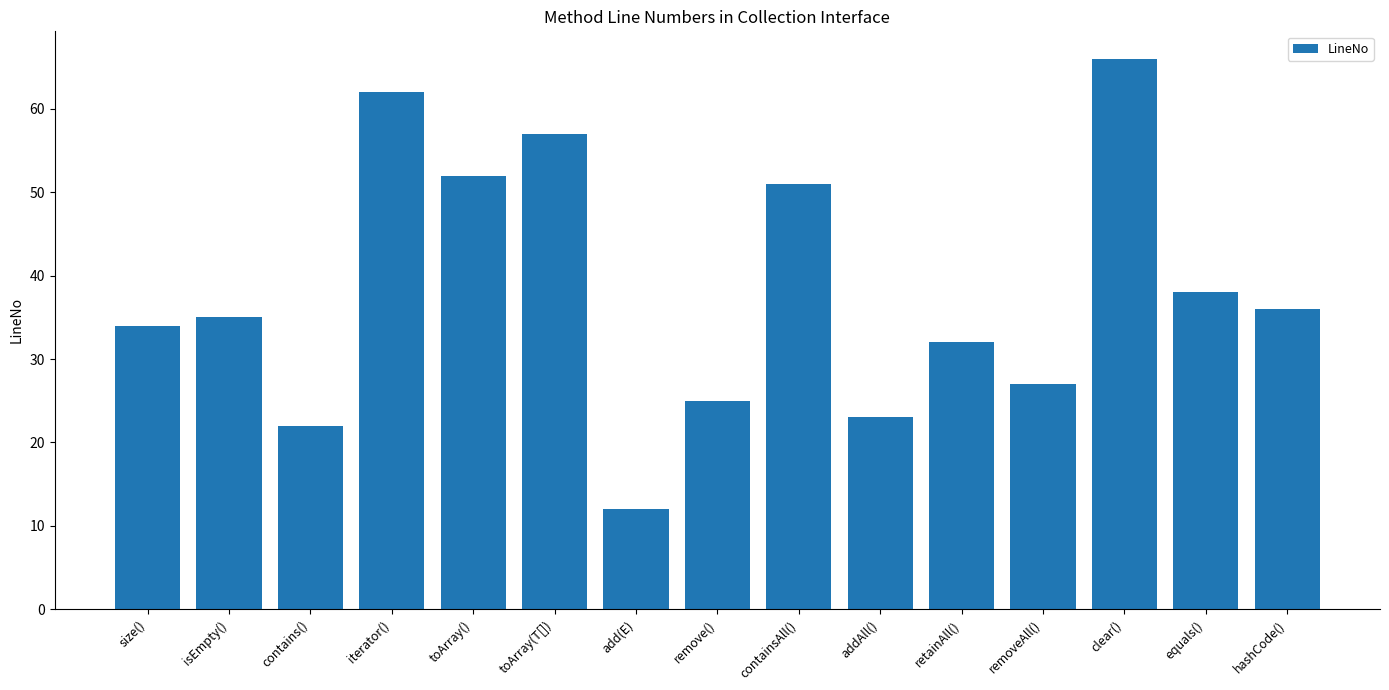

Between addAll() and remove(), which is larger?

remove()